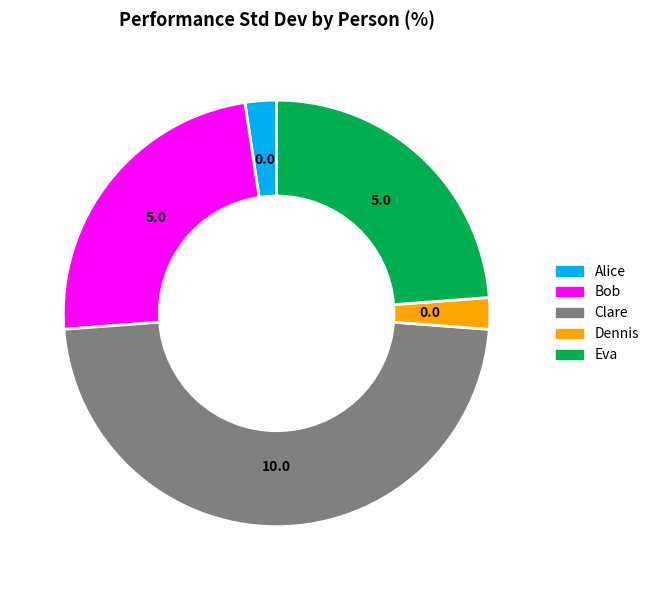

Which category has the biggest portion of the pie?

Clare